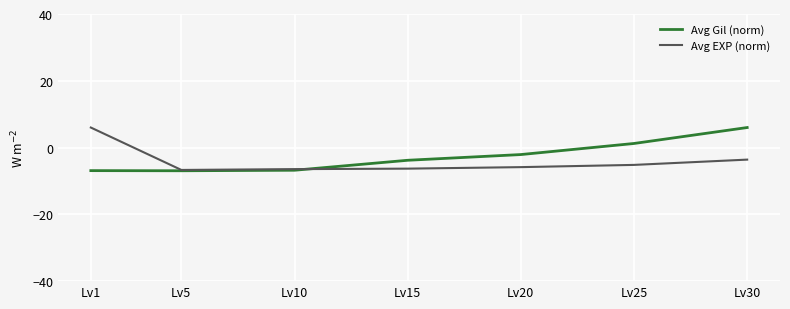

Where does the Avg EXP (norm) series first go above -5?

Lv1